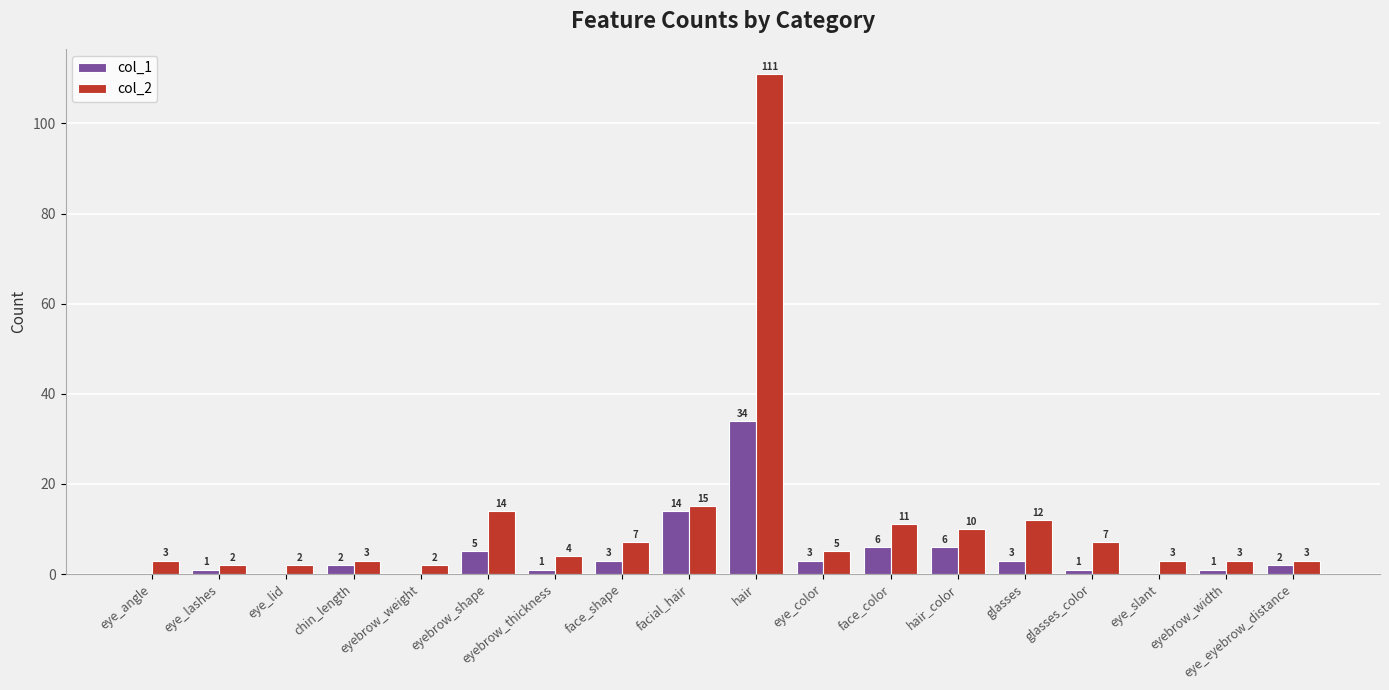

Which category has the highest value in the col_2 series?

hair